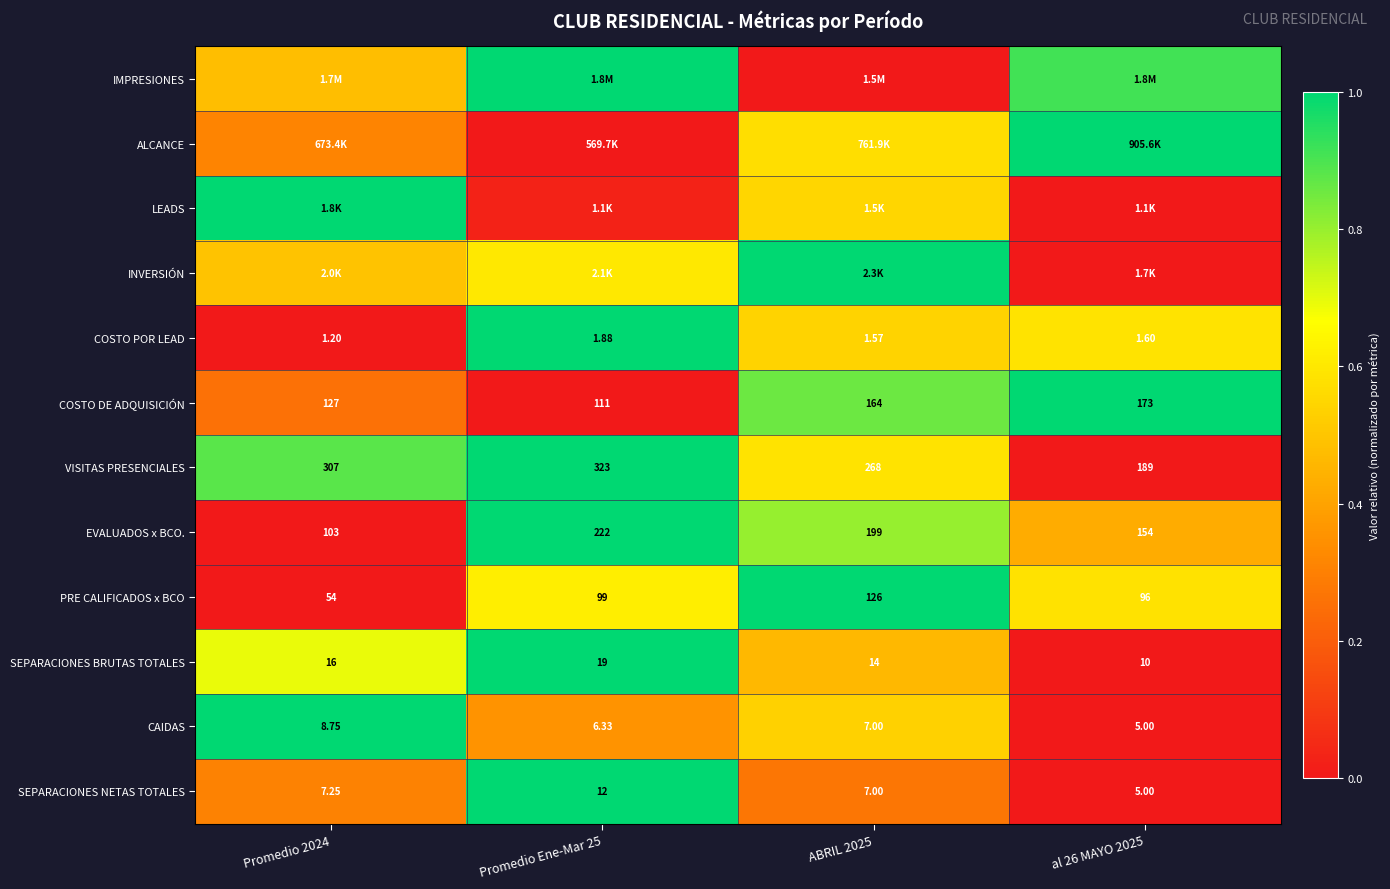

Where is CAIDAS nearest to the value 0?

al 26 MAYO 2025